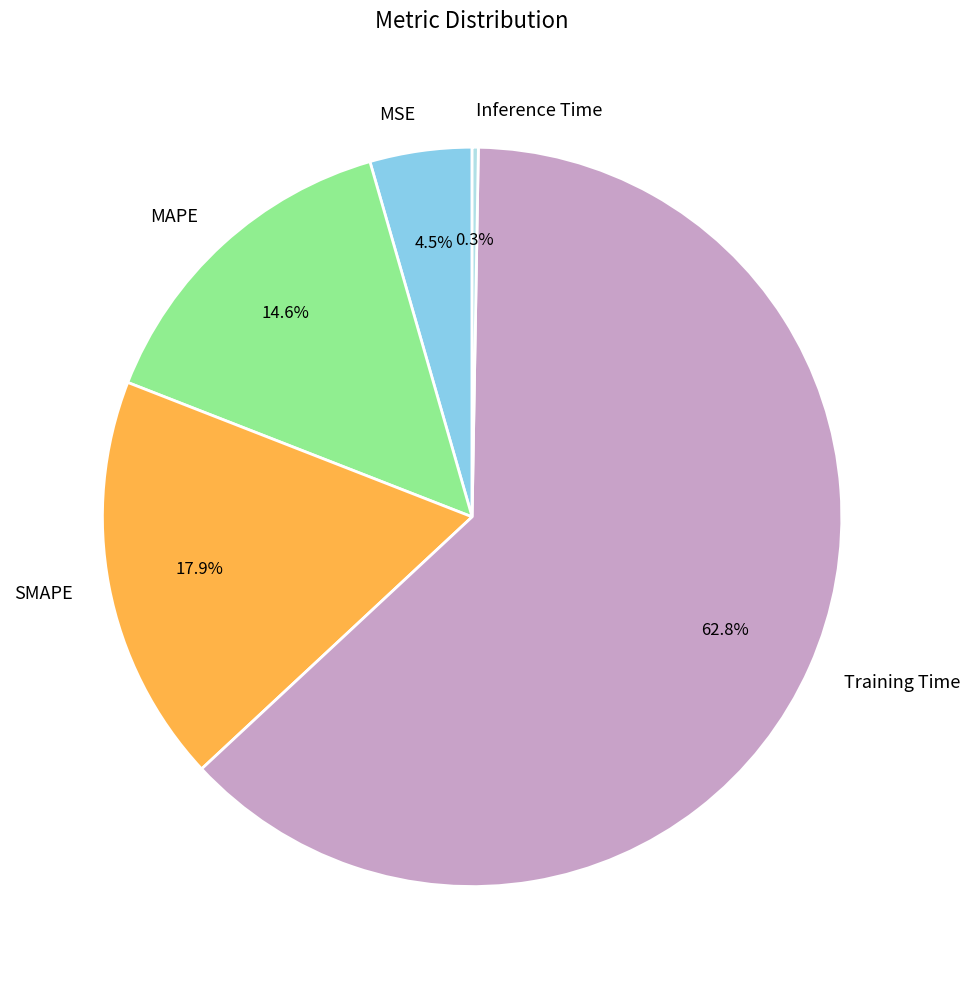

Which category has the biggest portion of the pie?

Training Time